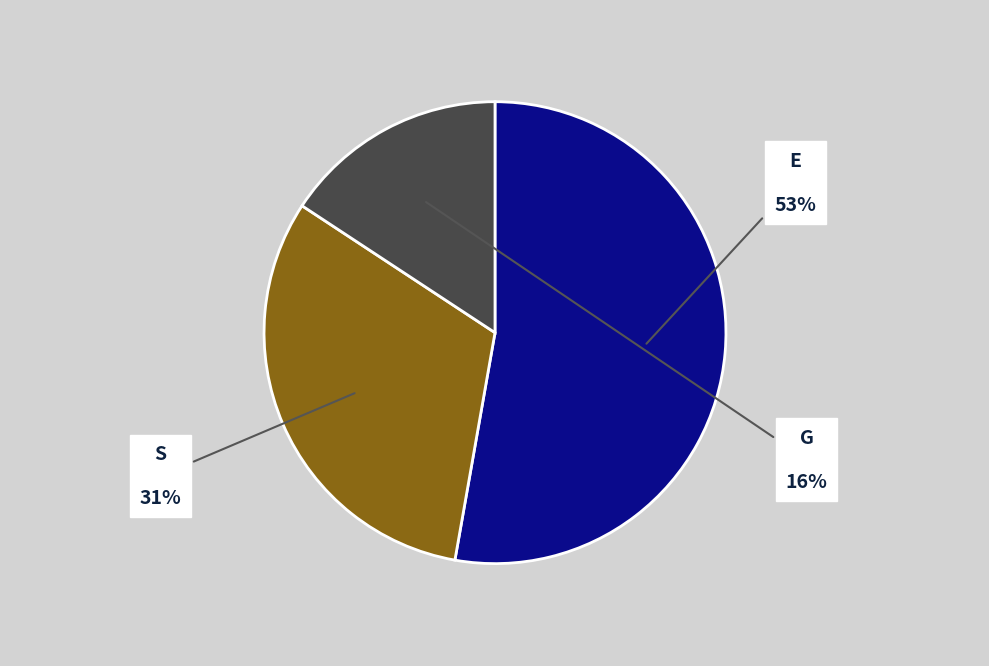

Does any single category account for the majority?

Yes